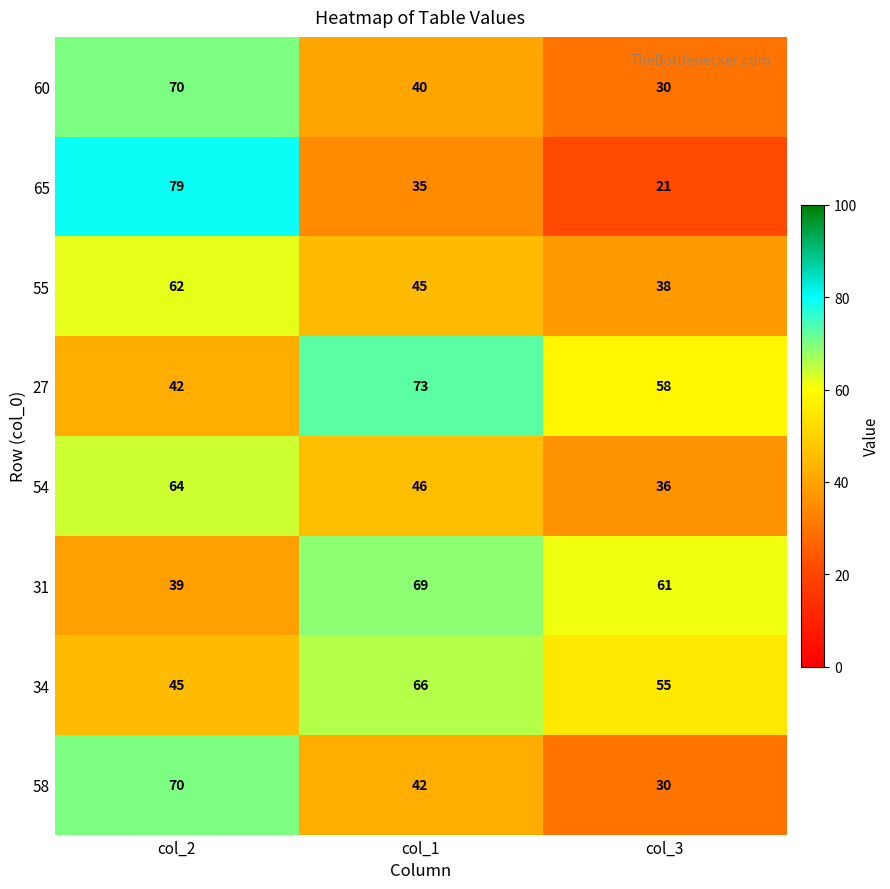

Which label corresponds to the smallest value in the chart?

col_3